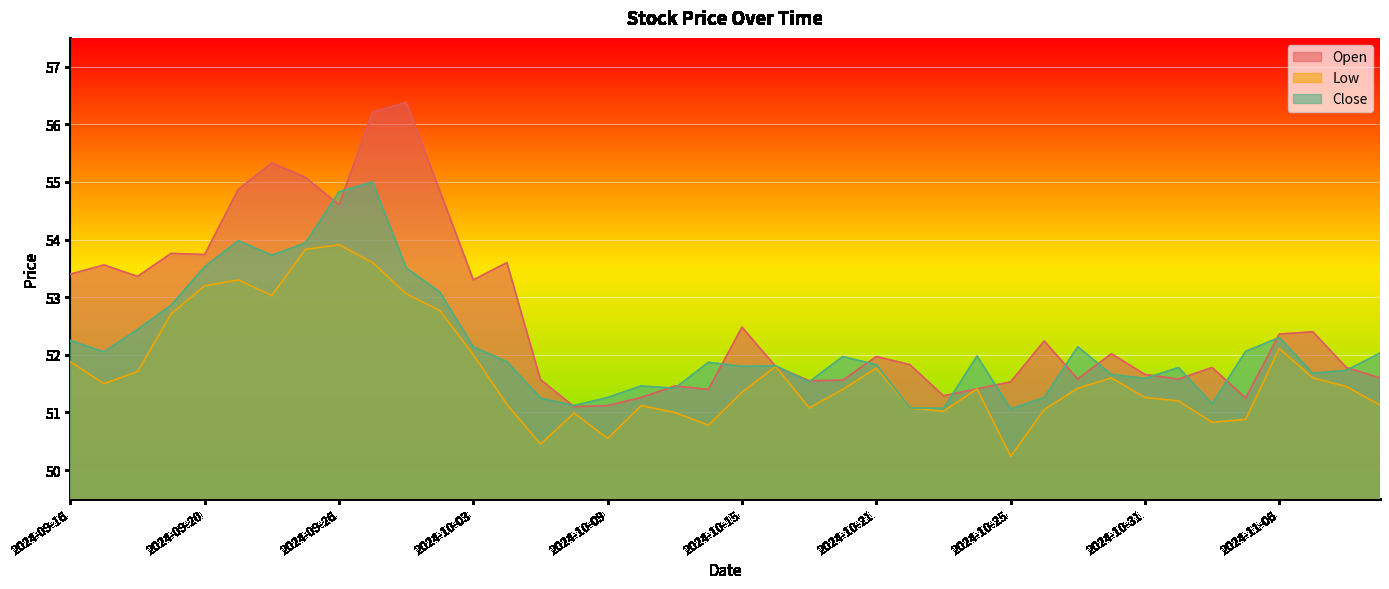

Is the value of Low at 2024-10-14 greater than the value of Close at 2024-10-01?

No